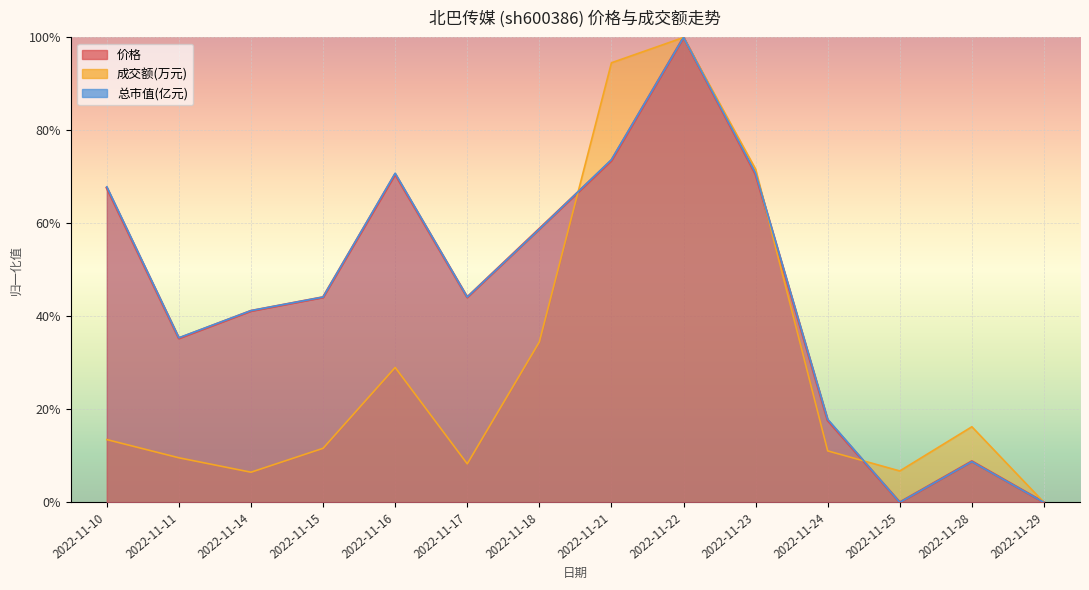

The 成交额(万元) series shows 0.1 at 2022-11-11. True or false?

True